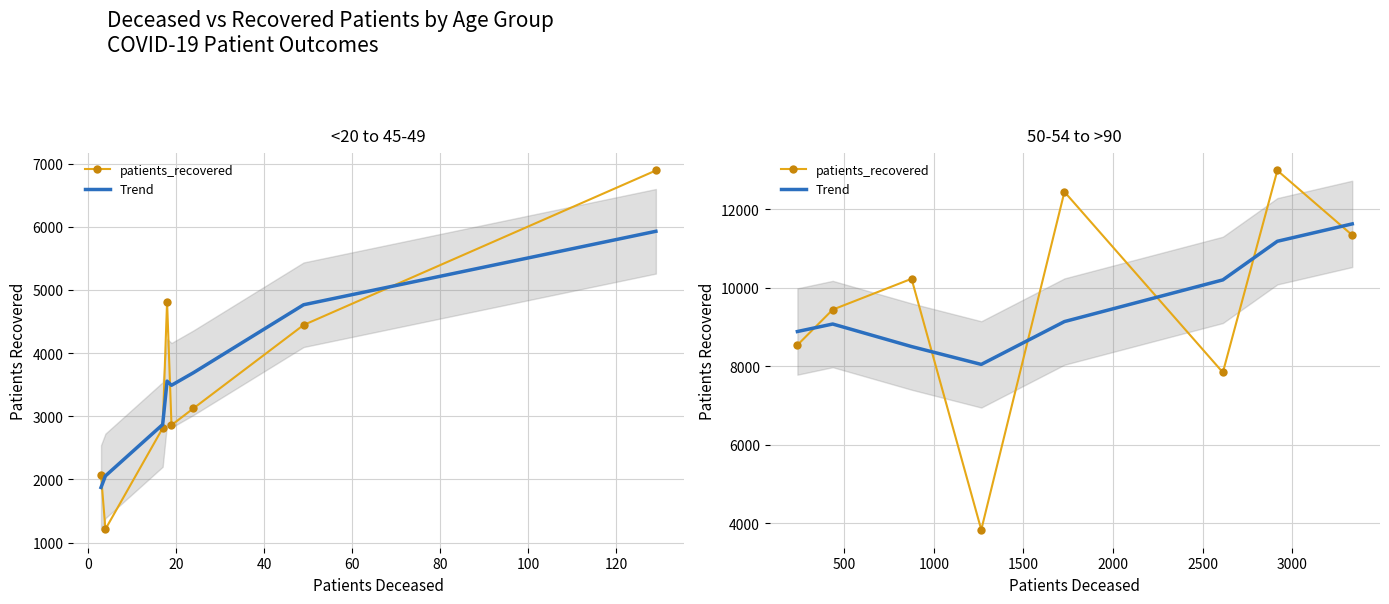

Is this an area chart (filled region under the line)?

No